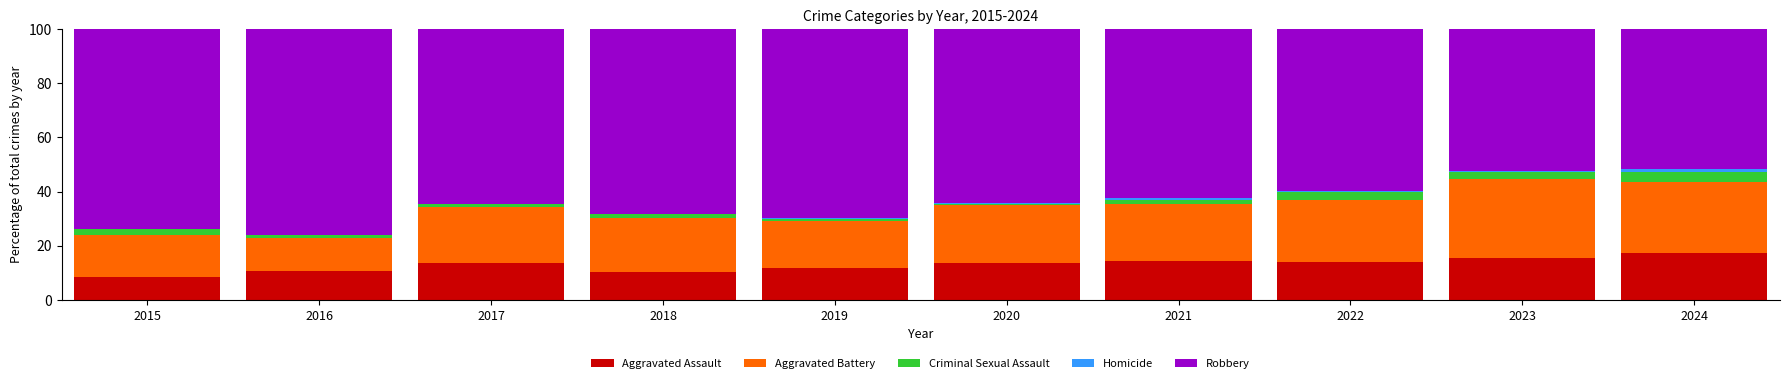

Does the chart contain stacked bars?

Yes